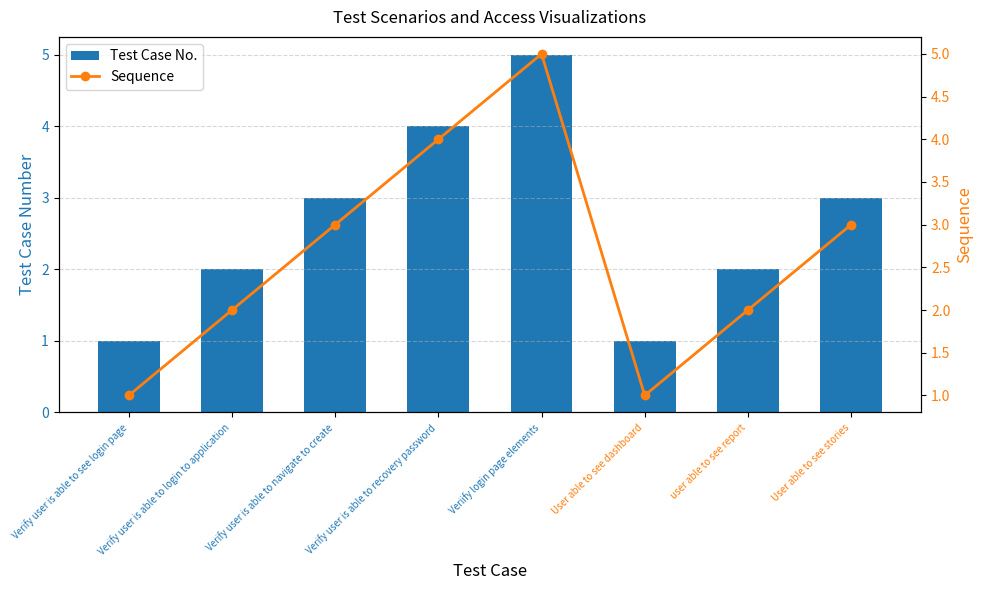

Is the value of Test Case No. at user able to see report greater than the value of Sequence at Verify user is able to login to application?

No